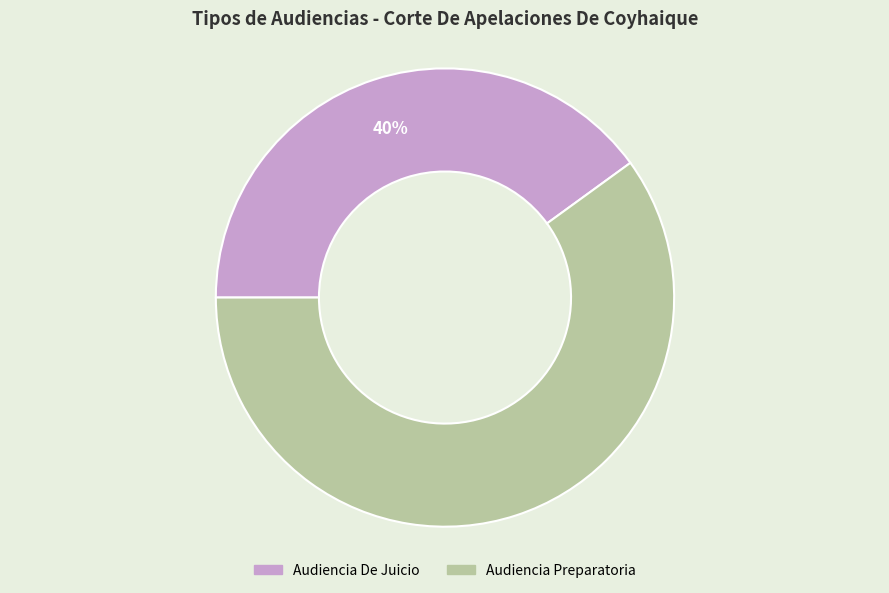

To the nearest percent, what percentage of the pie is Audiencia Preparatoria?

60%